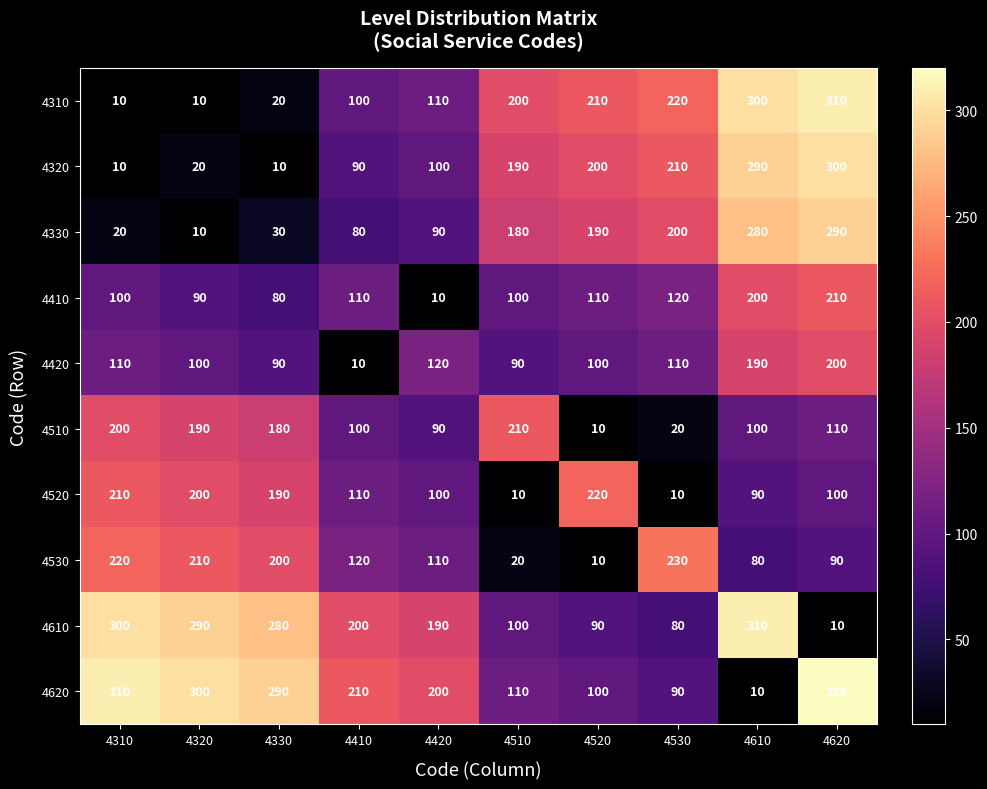

What is the maximum value for 4530?

230